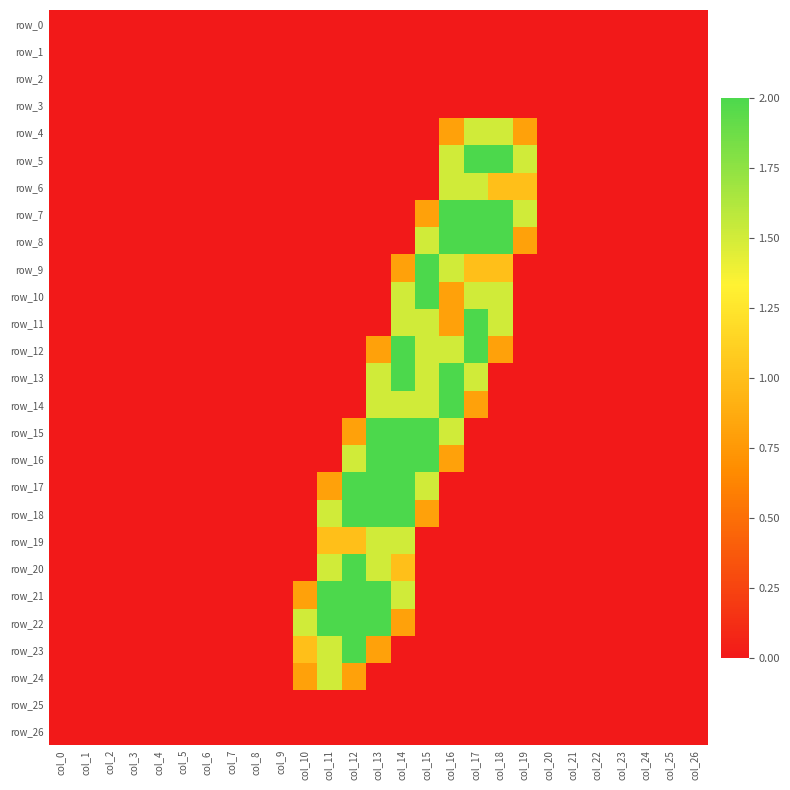

Is it true that row_26 equals 0.0 at col_17?

True